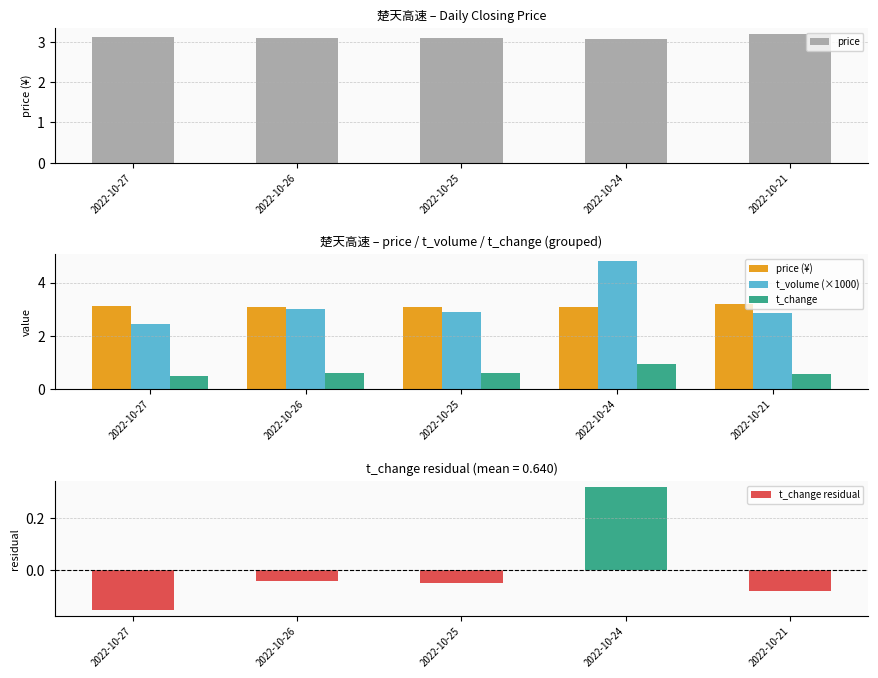

Reading left to right, transcribe all the data shown in this chart.

price: 3.1	3.1	3.1	3.1	3.2
price (¥): 3.1	3.1	3.1	3.1	3.2
t_volume (×1000): 2.4	3.0	2.9	4.8	2.9
t_change: 0.5	0.6	0.6	1.0	0.6
t_change residual: -0.1	-0.0	-0.0	0.3	-0.1